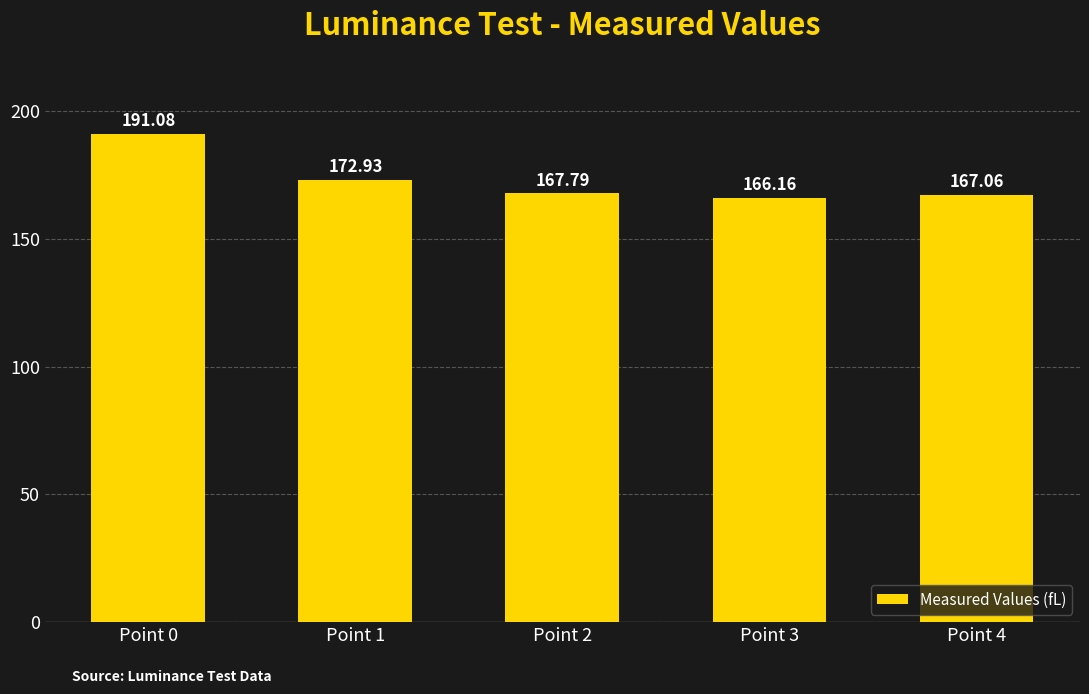

What is the difference between the maximum and minimum values?

24.9